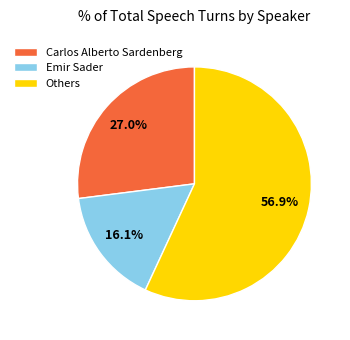

What is the largest slice in the pie chart?

Others